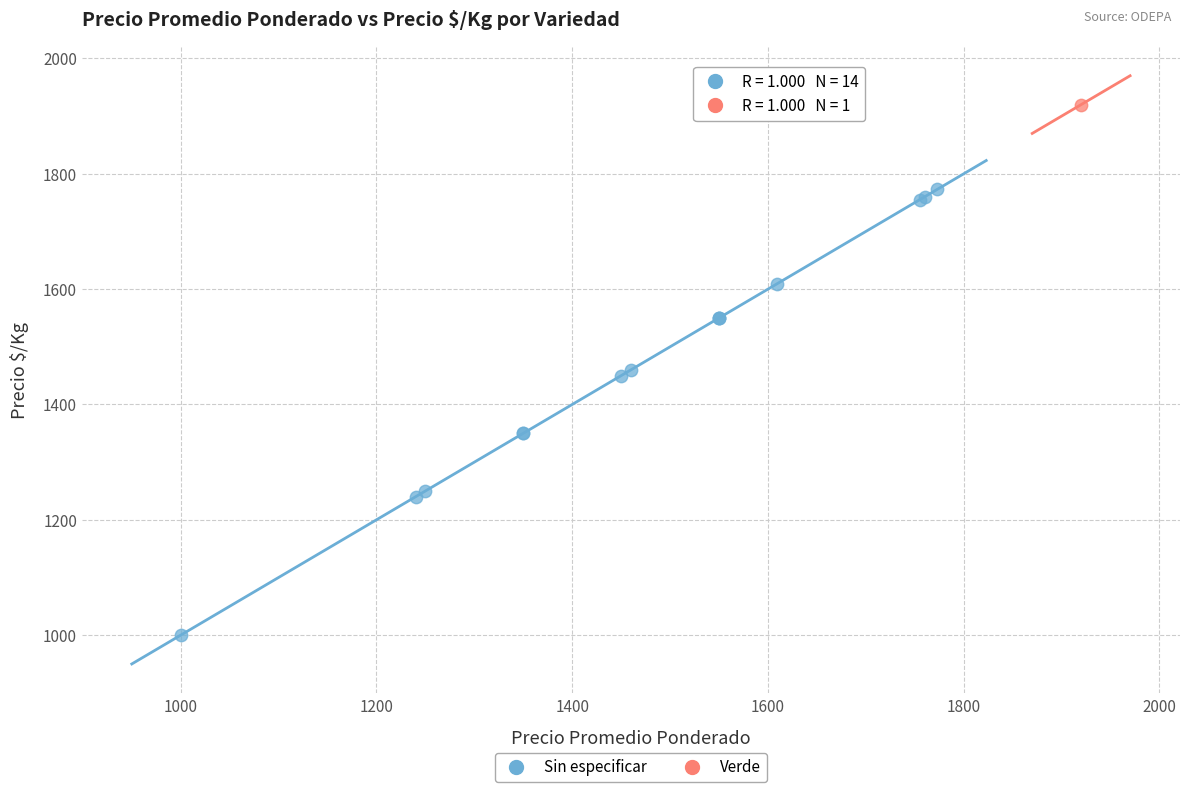

What are all the series names shown in the legend?

Sin especificar, Verde